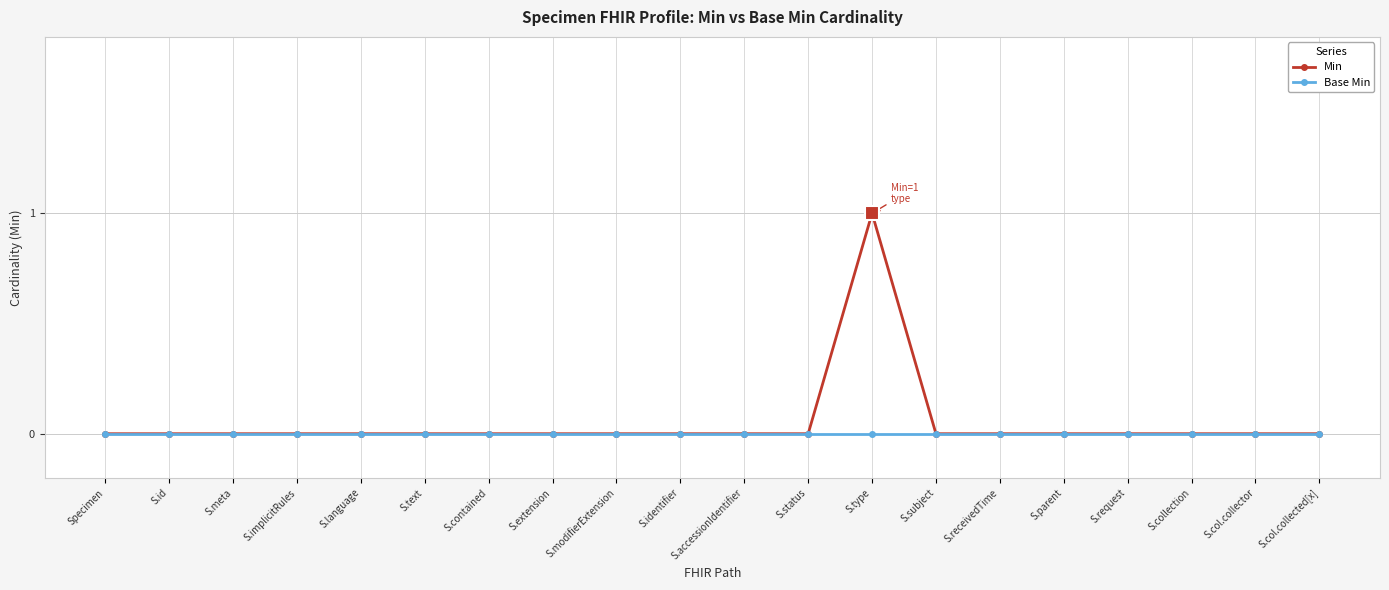

What position from the left is S.parent?

16